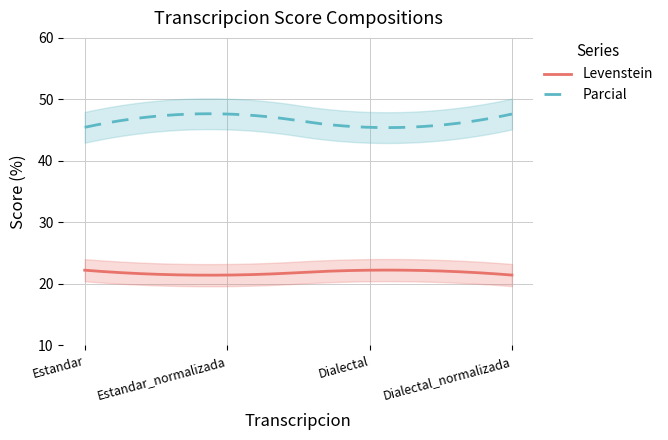

True or false: Levenstein has a value of 21.4 at Dialectal_normalizada.

True